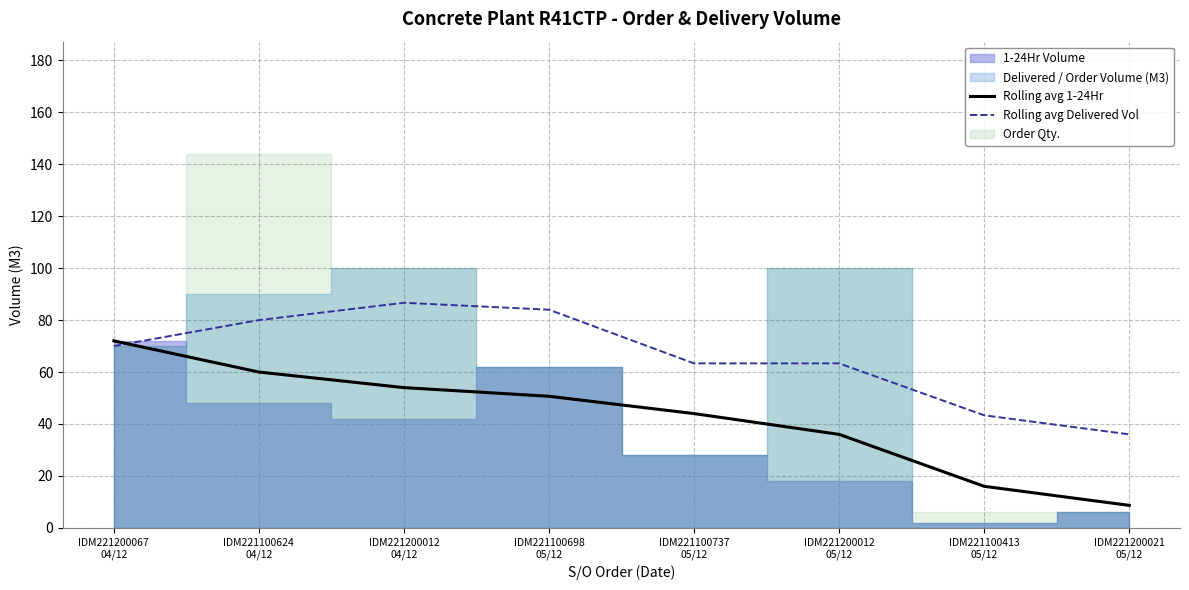

What is the sum of the Rolling avg Delivered Vol values at IDM221100737
05/12 and IDM221100698
05/12?

147.3